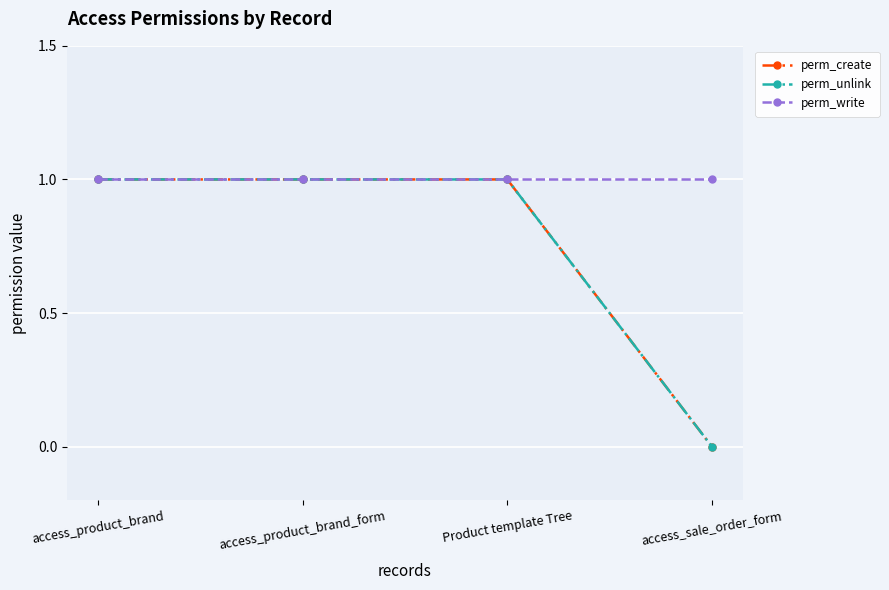

Does the chart have visible grid lines?

Yes